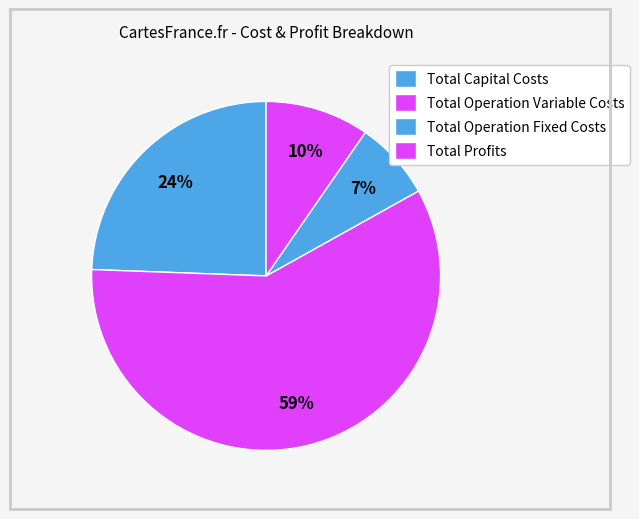

How many slices are in this pie chart?

4